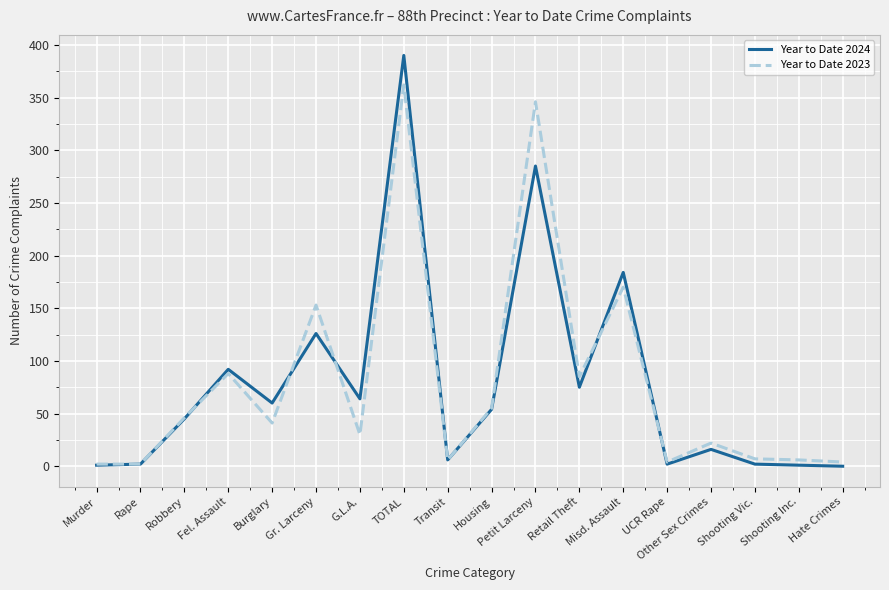

After their last crossing, which series has the higher values: Year to Date 2024 or Year to Date 2023?

Year to Date 2023